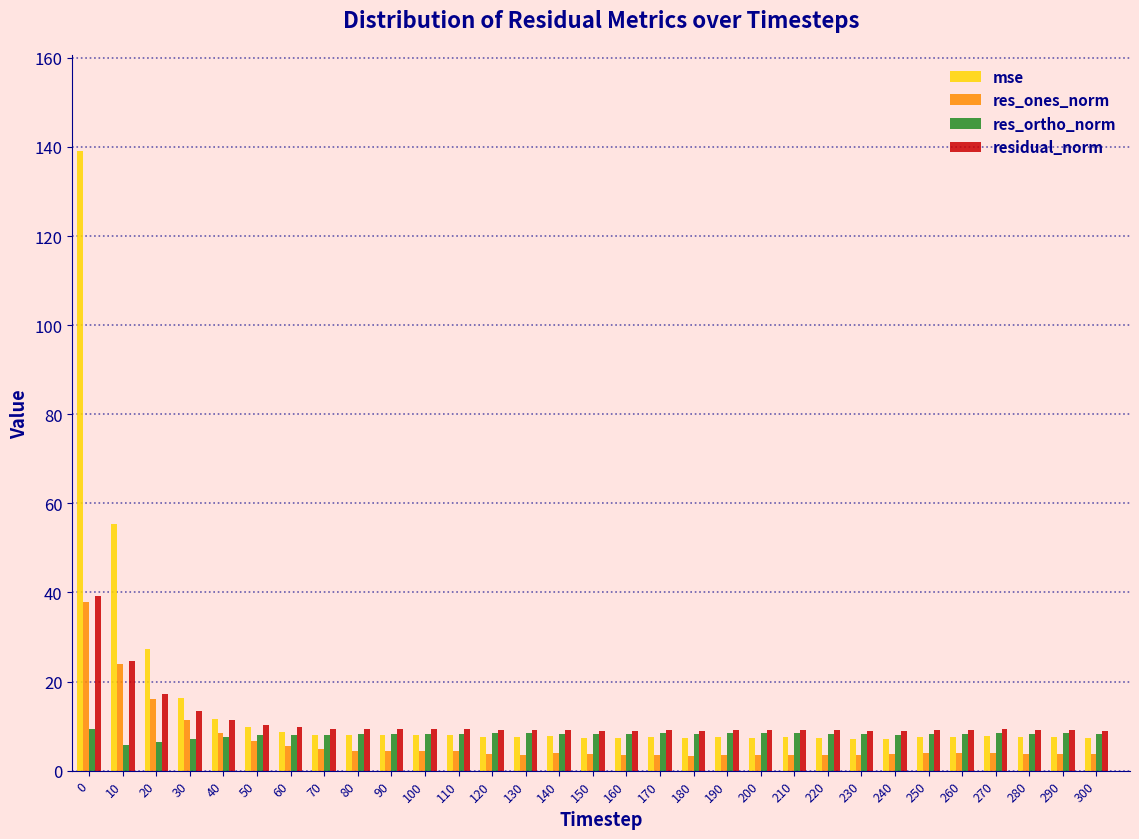

True or false: mse has a value of 7.6 at 250.

True